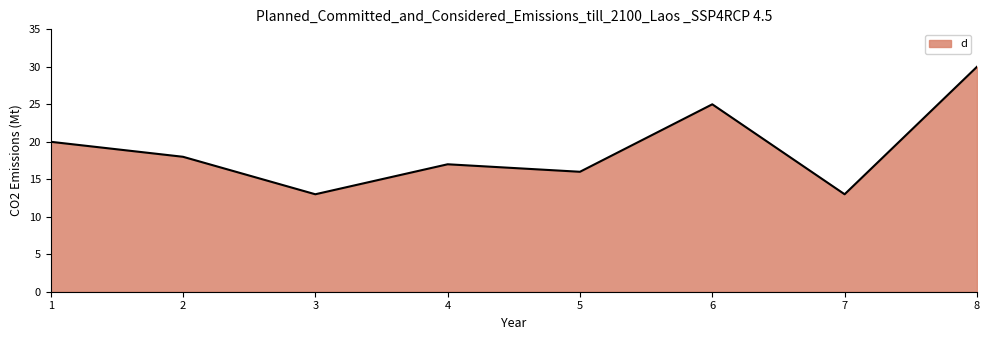

What is the difference between the values at 3 and 5?

3